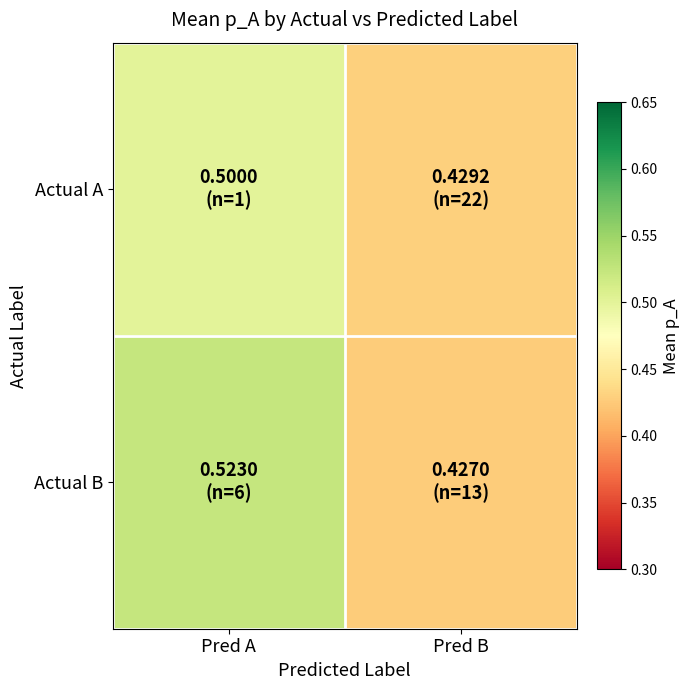

Reading left to right, what are all the values shown in this chart?

Actual A: Pred A=0.5	Pred B=0.4
Actual B: Pred A=0.5	Pred B=0.4